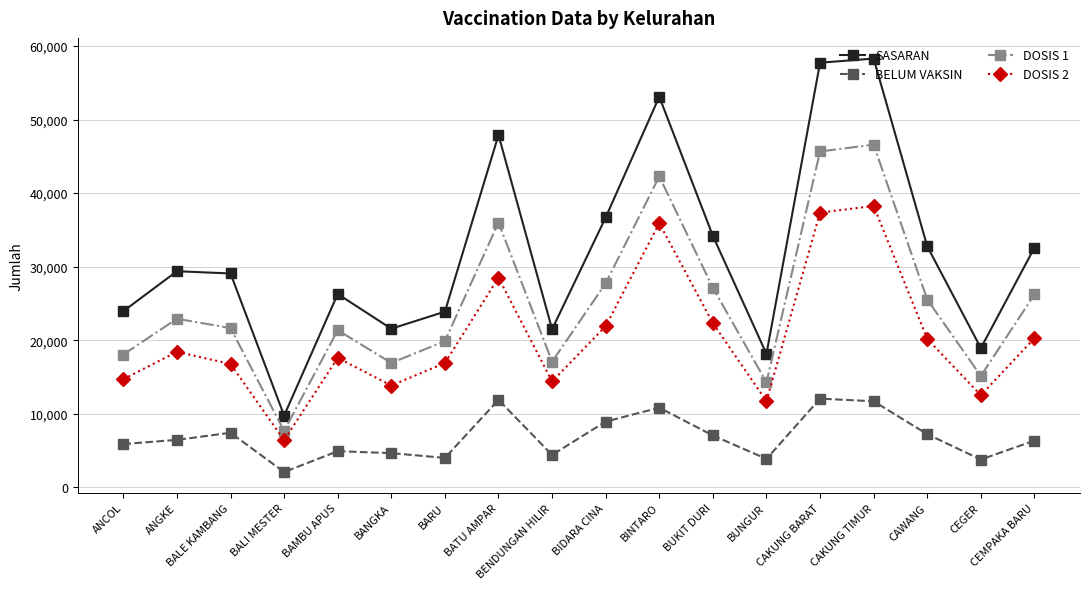

List the series in order of their overall mean, highest first.

SASARAN, DOSIS 1, DOSIS 2, BELUM VAKSIN